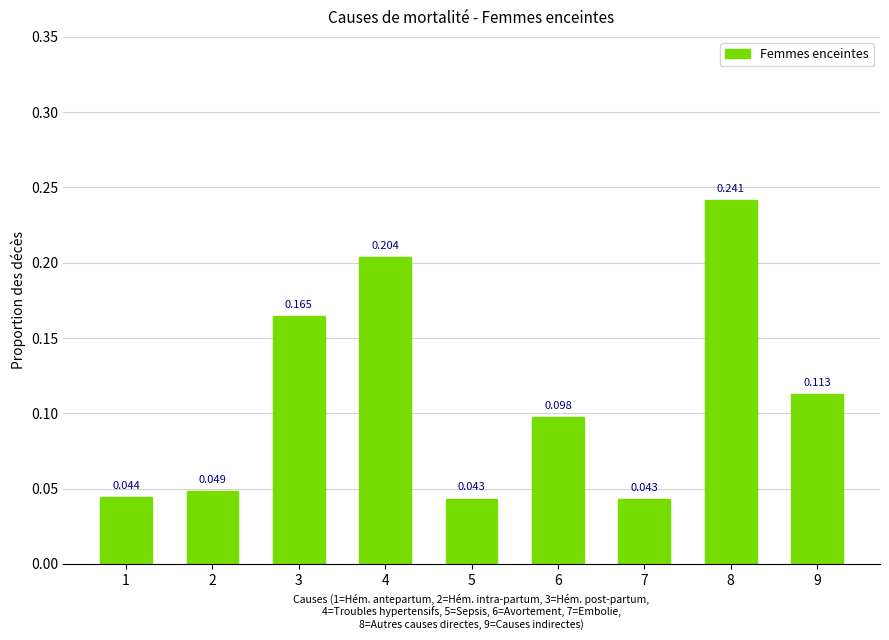

Count the number of data series in this chart.

1